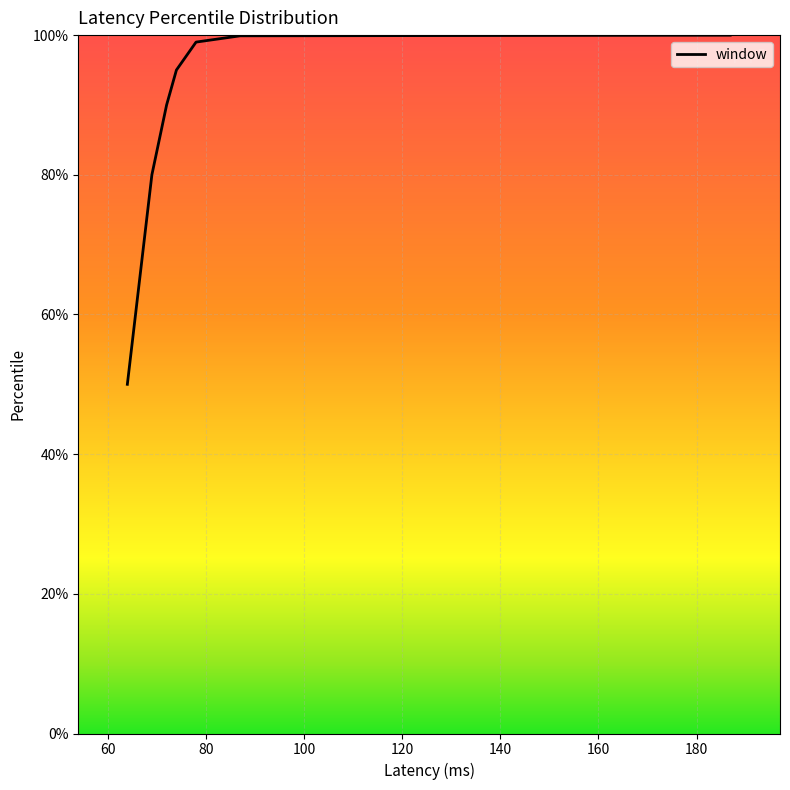

Reading left to right, transcribe all the data shown in this chart.

50.0	80.0	90.0	95.0	99.0	99.9	100.0	100.0	100.0